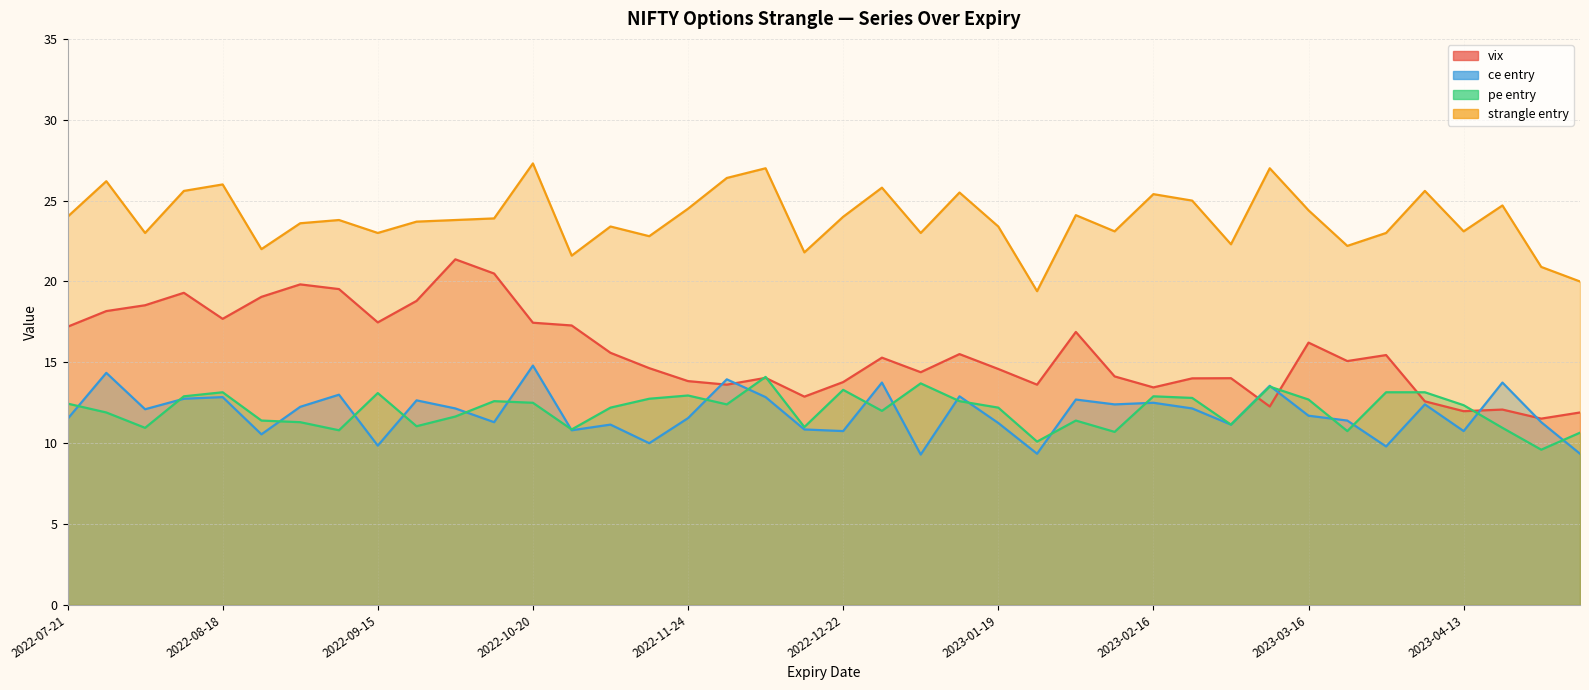

What is the label of the 22nd point from the right?

2022-12-08